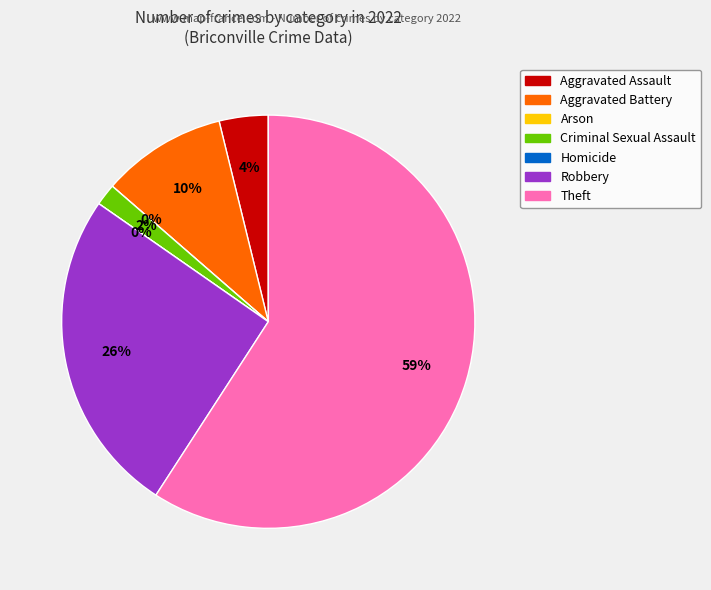

Rank the categories by value from highest to lowest.

Theft, Robbery, Aggravated Battery, Aggravated Assault, Criminal Sexual Assault, Arson, Homicide